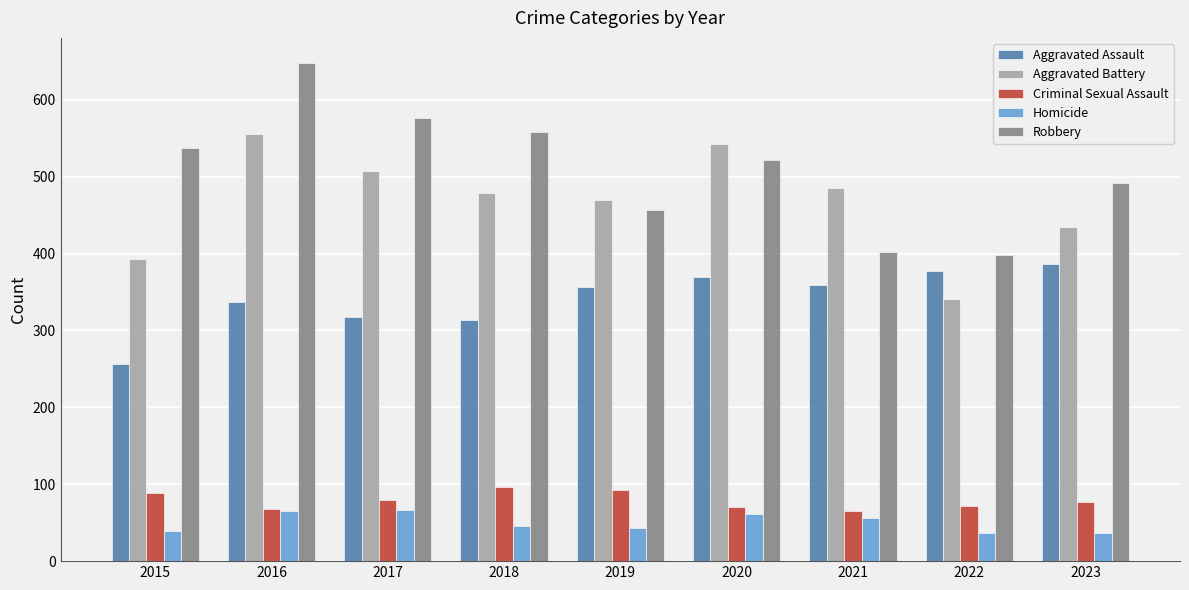

Count the number of data series in this chart.

5